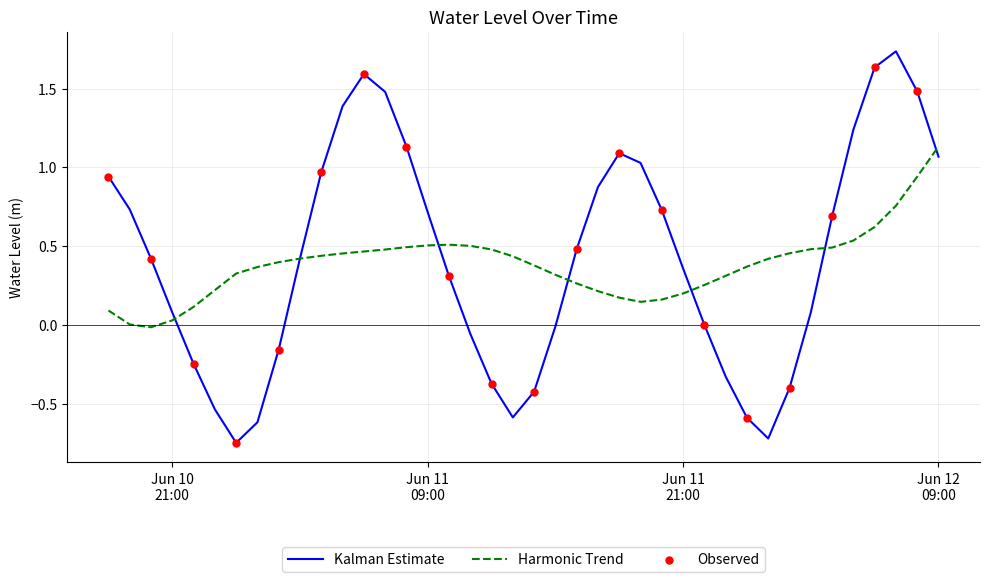

Which series has the largest range (max minus min)?

Kalman Estimate